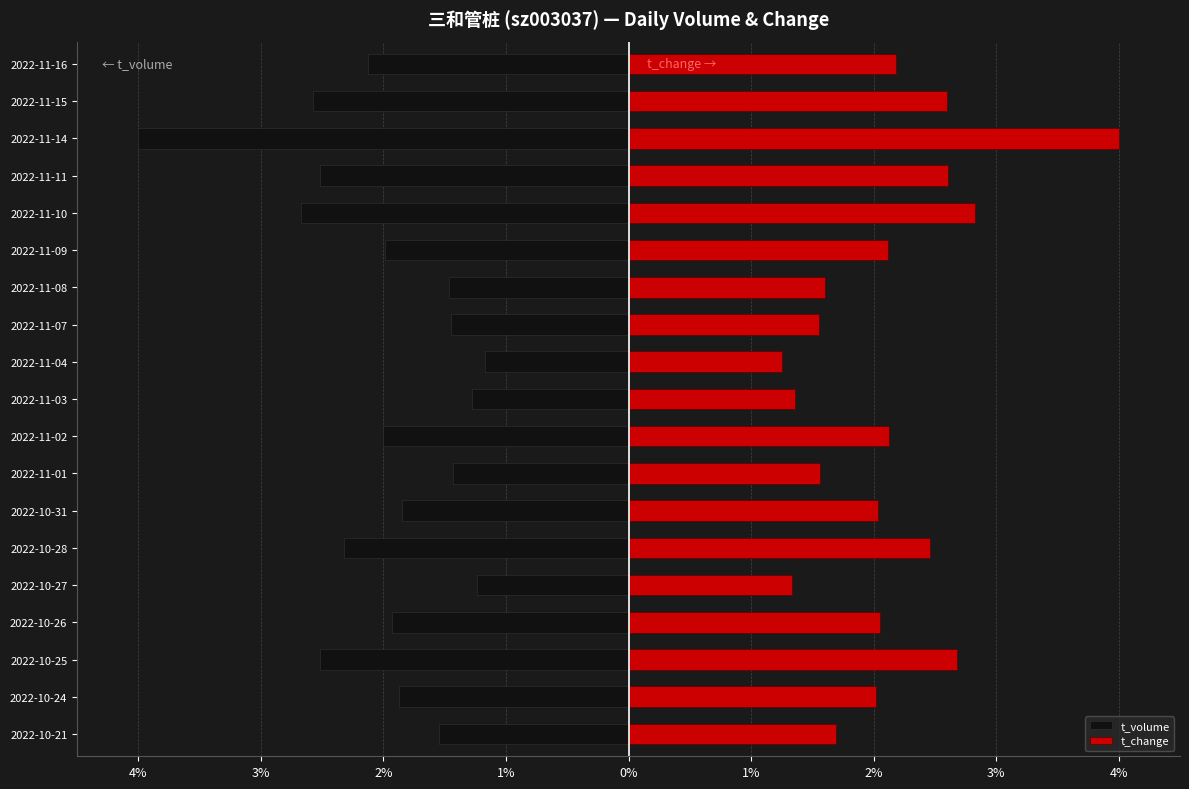

What are all the series names shown in the legend?

t_volume, t_change